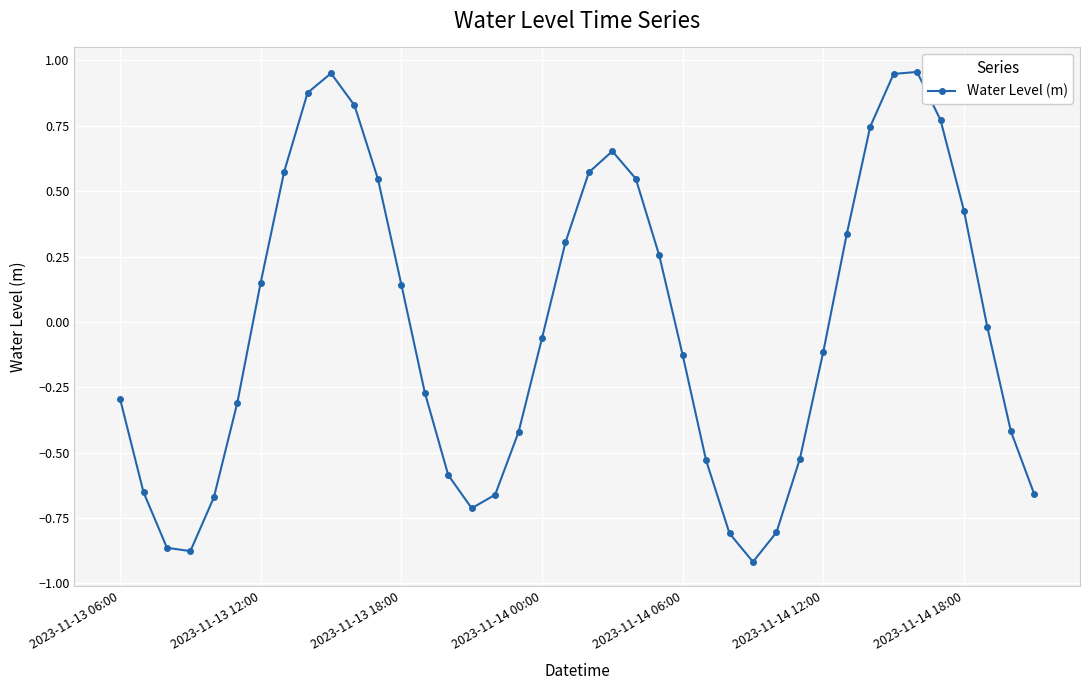

True or false: there are more than 2 points higher than both neighbors.

True